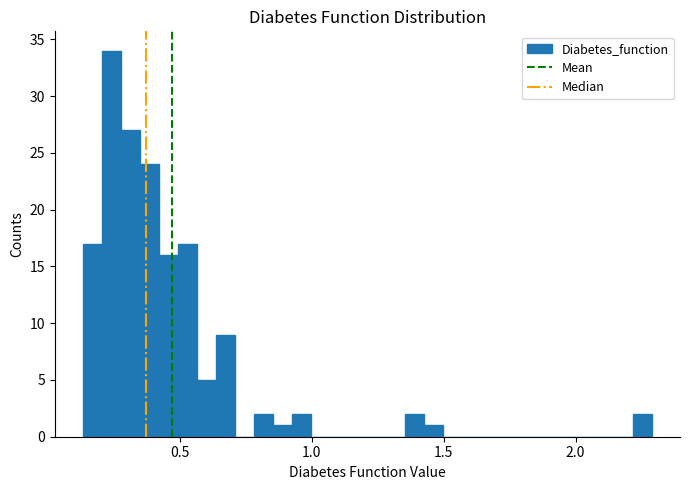

Read against the x-axis, roughly where is the centre of the tallest bar?

0.25